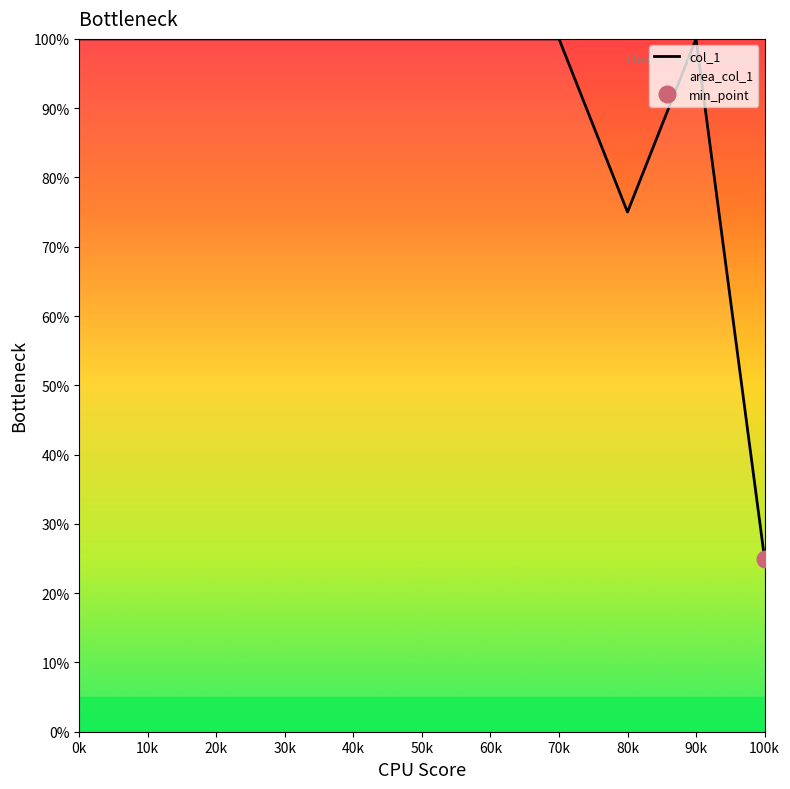

What is the label of the 7th point from the left?

60k